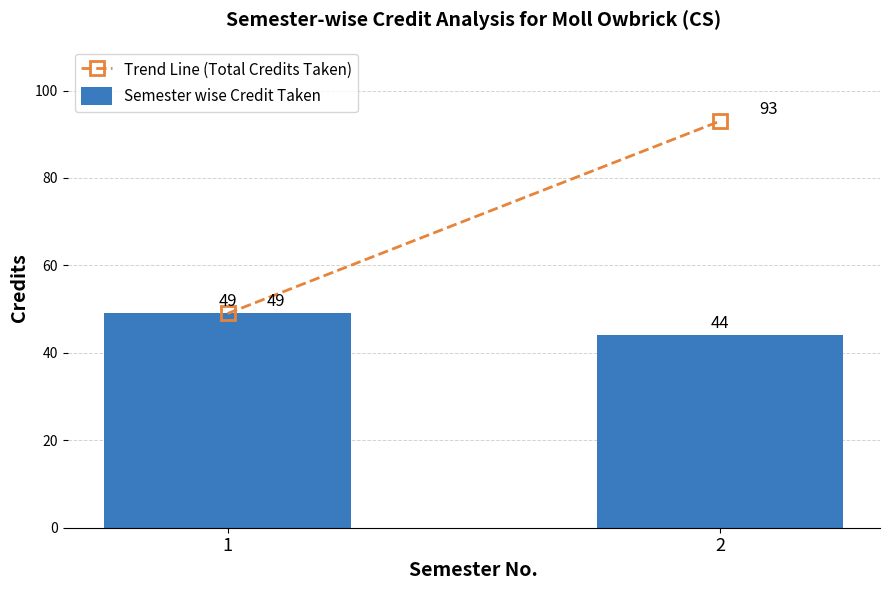

Are the bars horizontal?

No